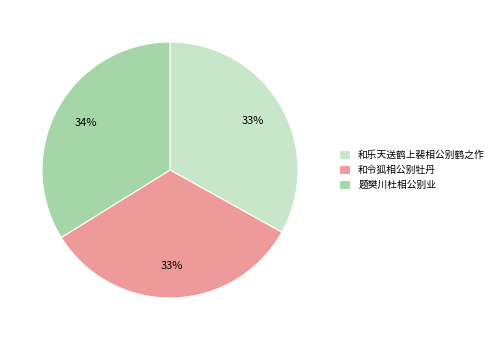

True or false: 和令狐相公别牡丹 accounts for 33% of the total.

True